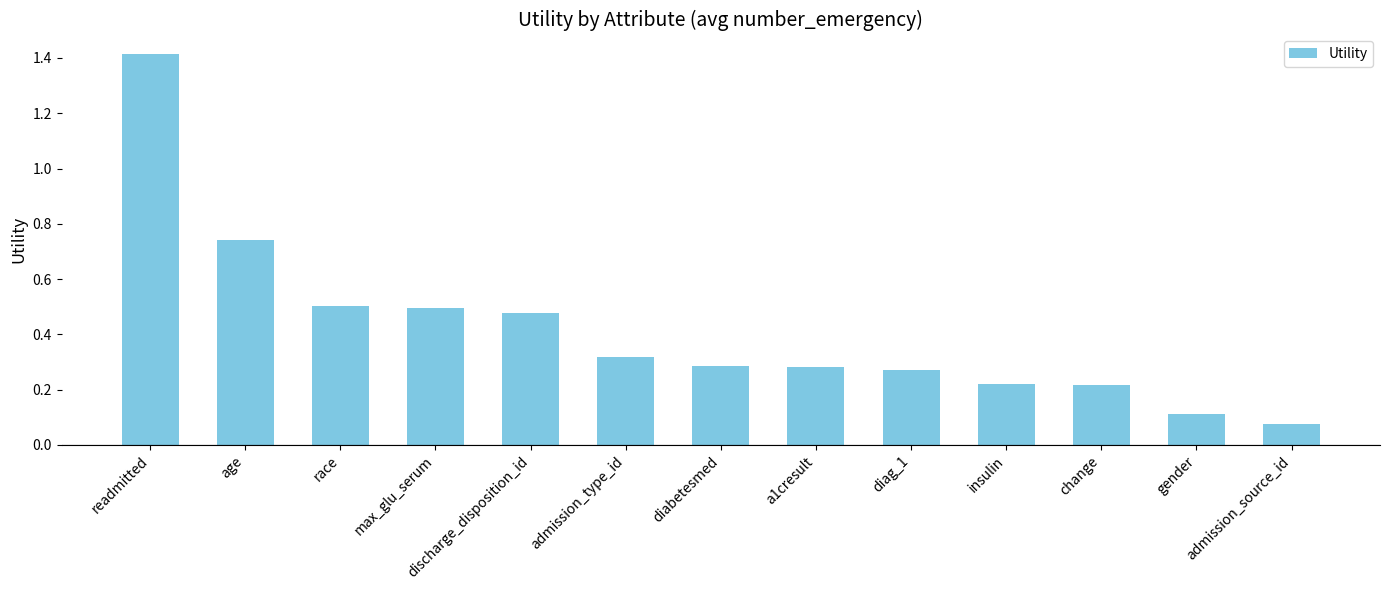

What is the difference between the maximum and second lowest values?

1.3